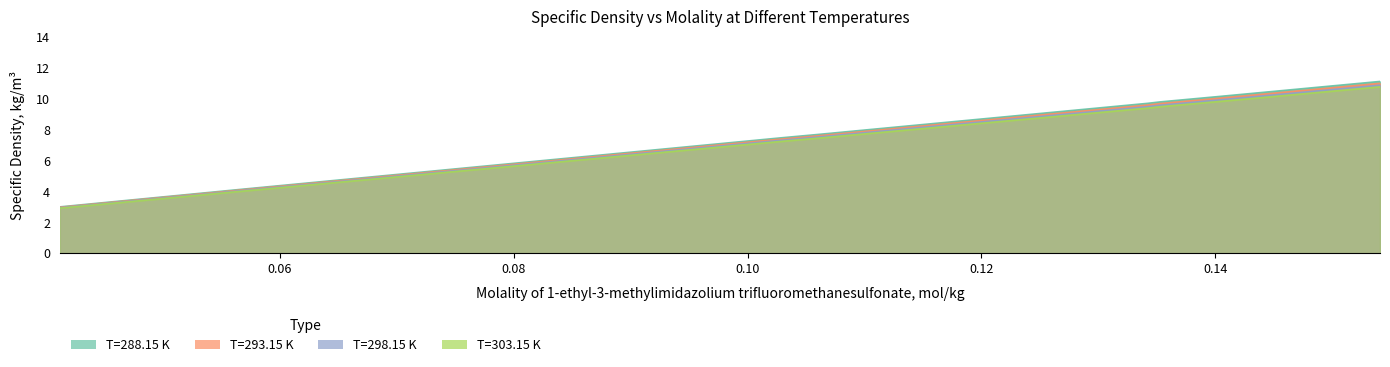

What are all the series names shown in the legend?

T=288.15 K, T=293.15 K, T=298.15 K, T=303.15 K